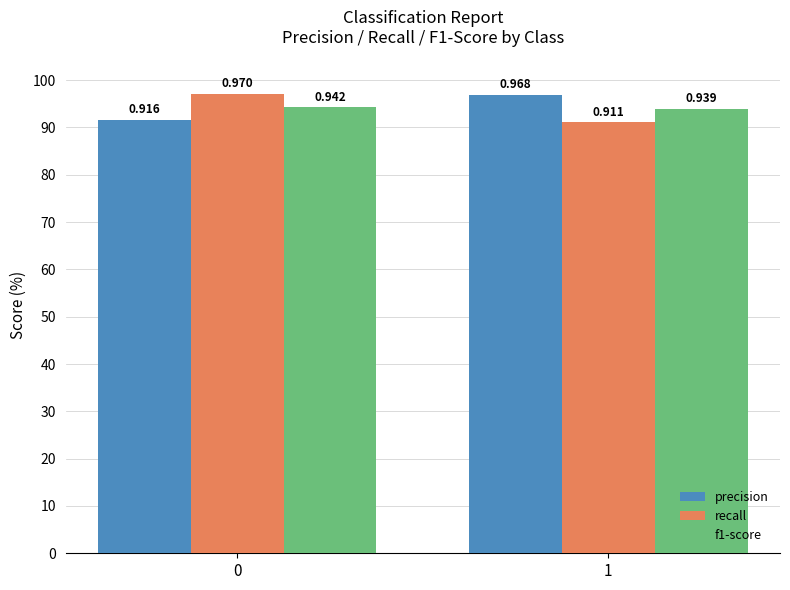

Is it true that f1-score equals 1.6 at 0?

False